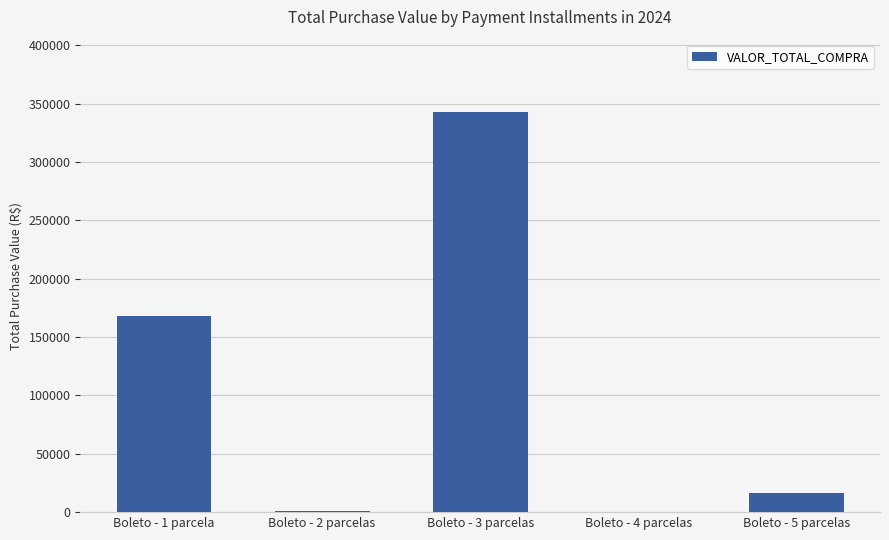

Between Boleto - 5 parcelas and Boleto - 3 parcelas, which is larger?

Boleto - 3 parcelas